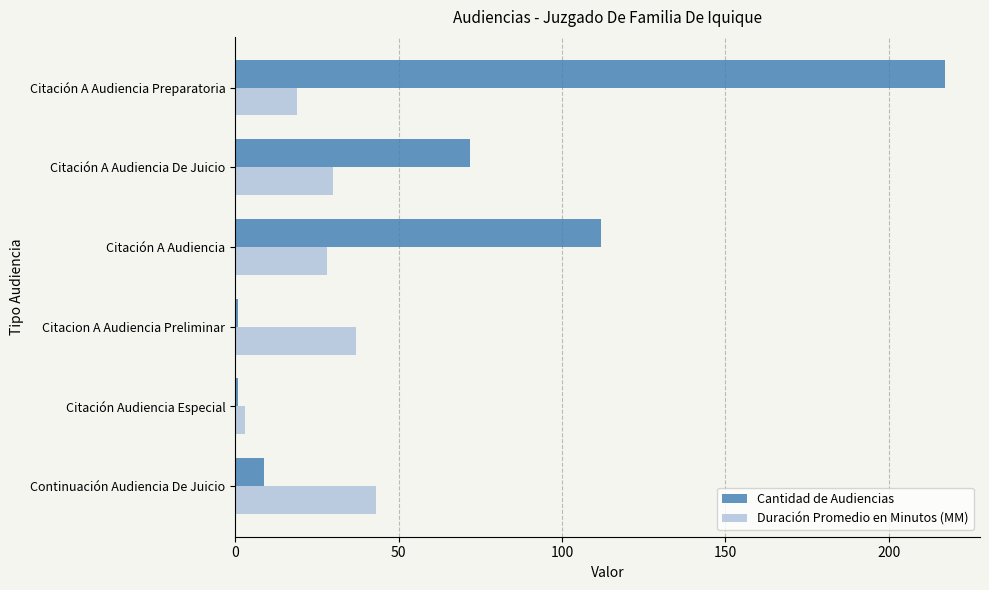

Is it true that Duración Promedio en Minutos (MM) equals 43 at Continuación Audiencia De Juicio?

True